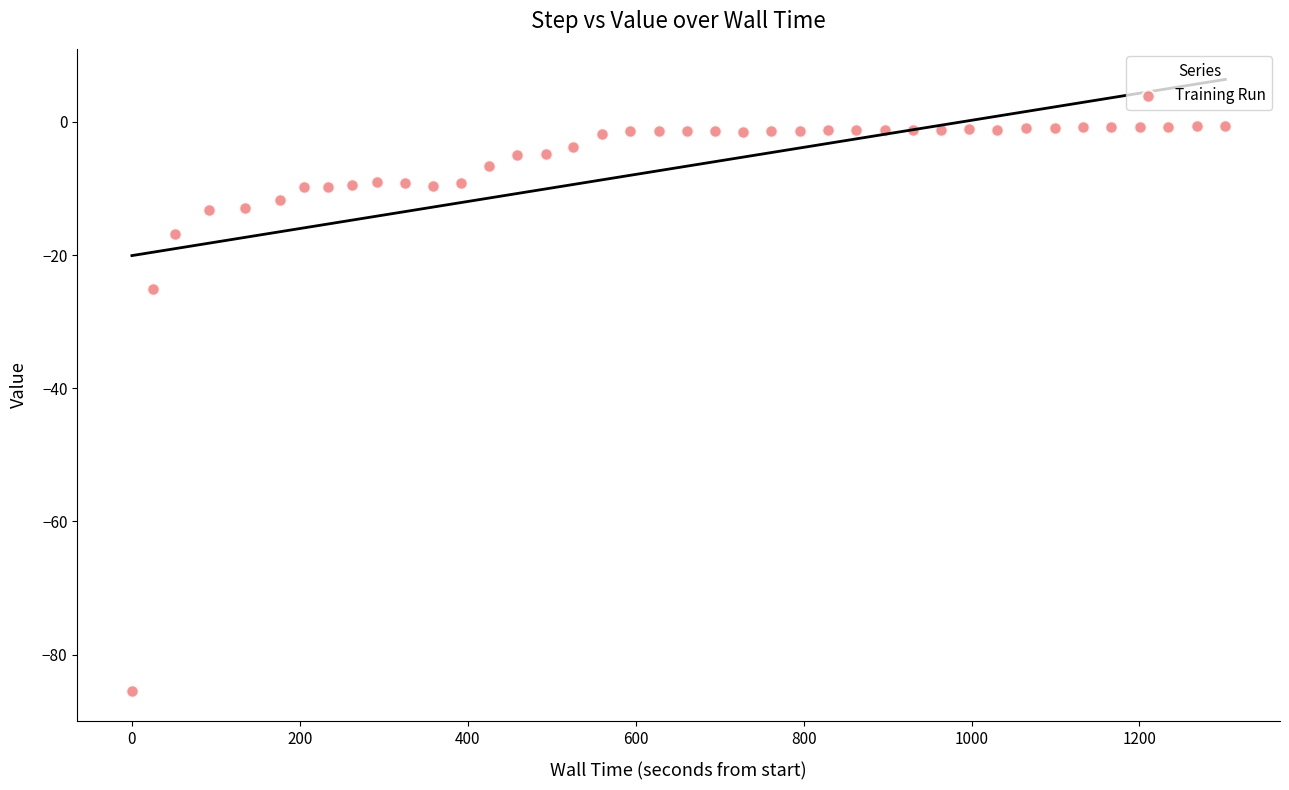

What is the range of Y values (max minus min)?

84.8